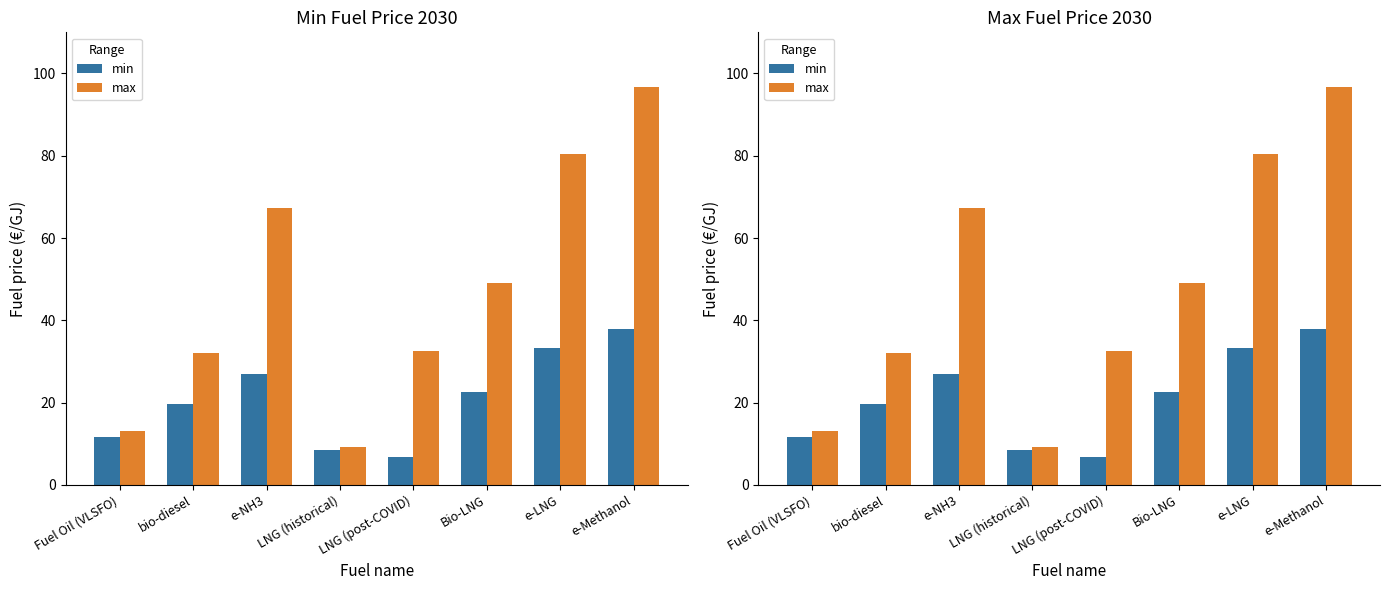

Does the chart contain stacked bars?

No